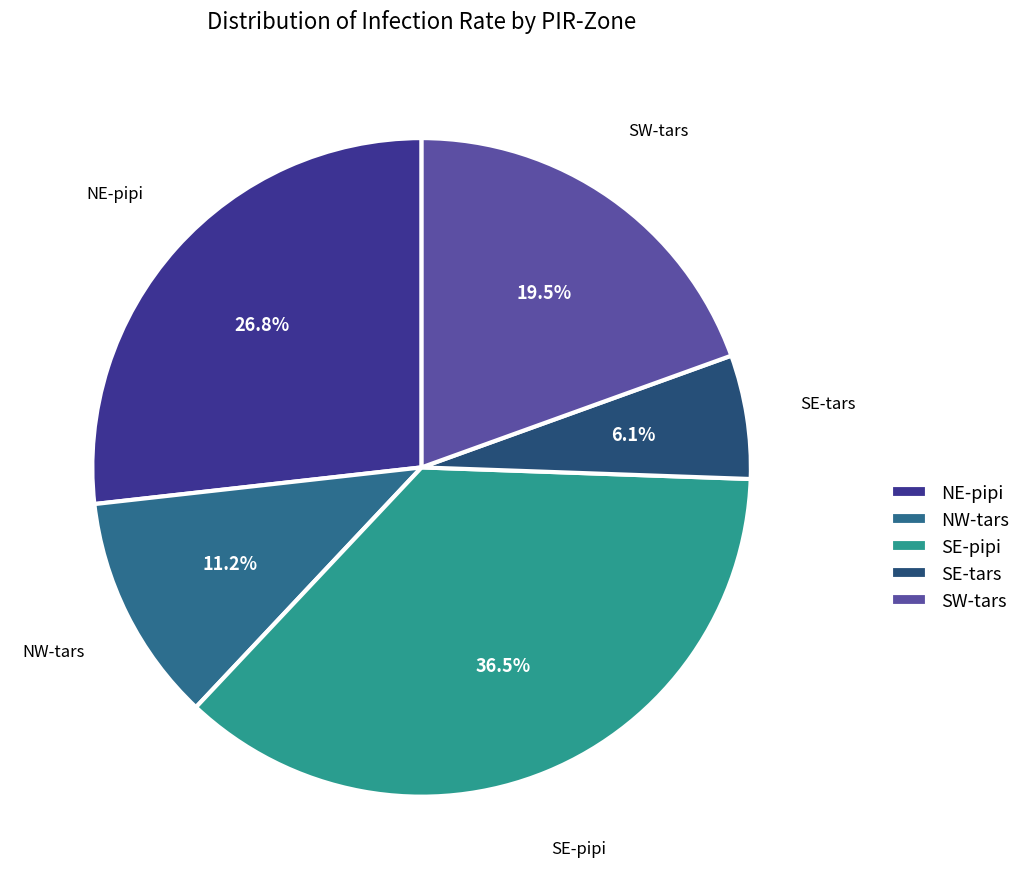

What percentage is the SE-tars slice, to the nearest percent?

6%